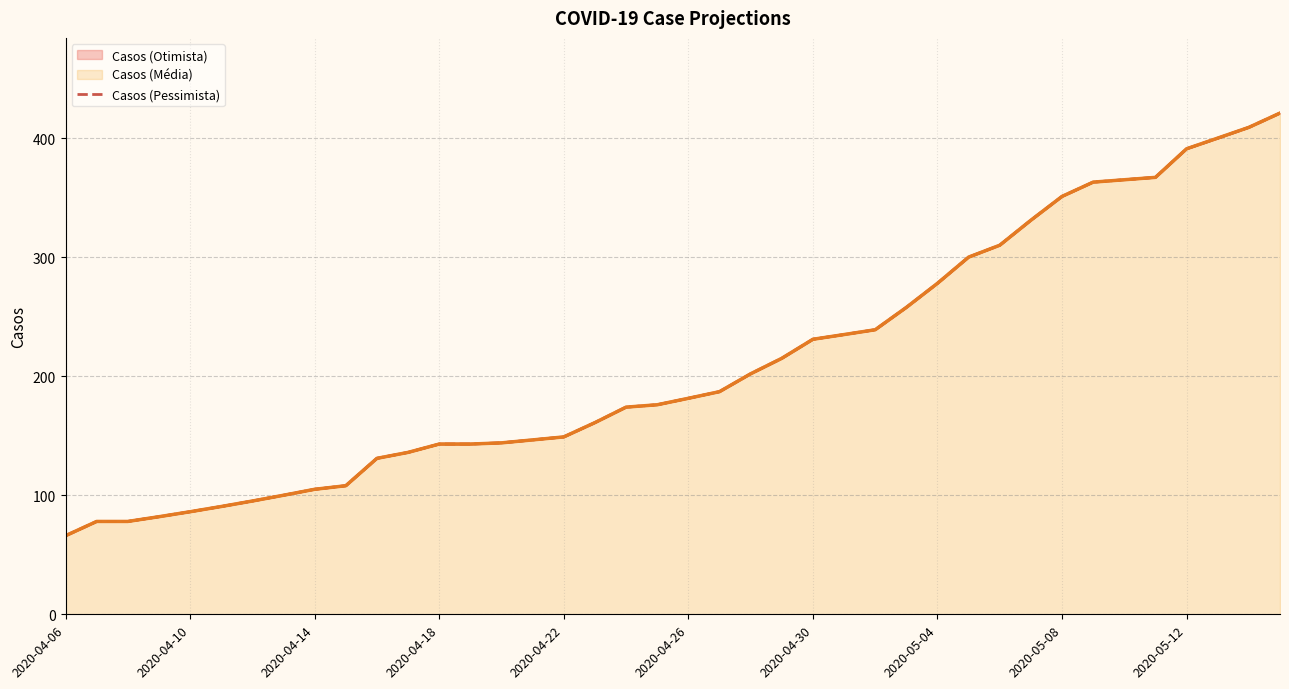

What is the label of the 1st point from the left?

2020-04-06